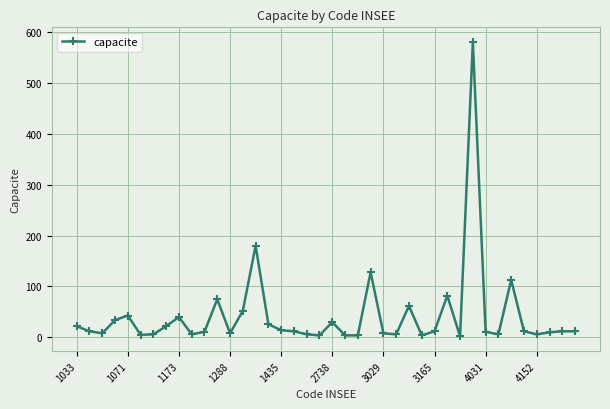

What is the greatest value displayed?

580